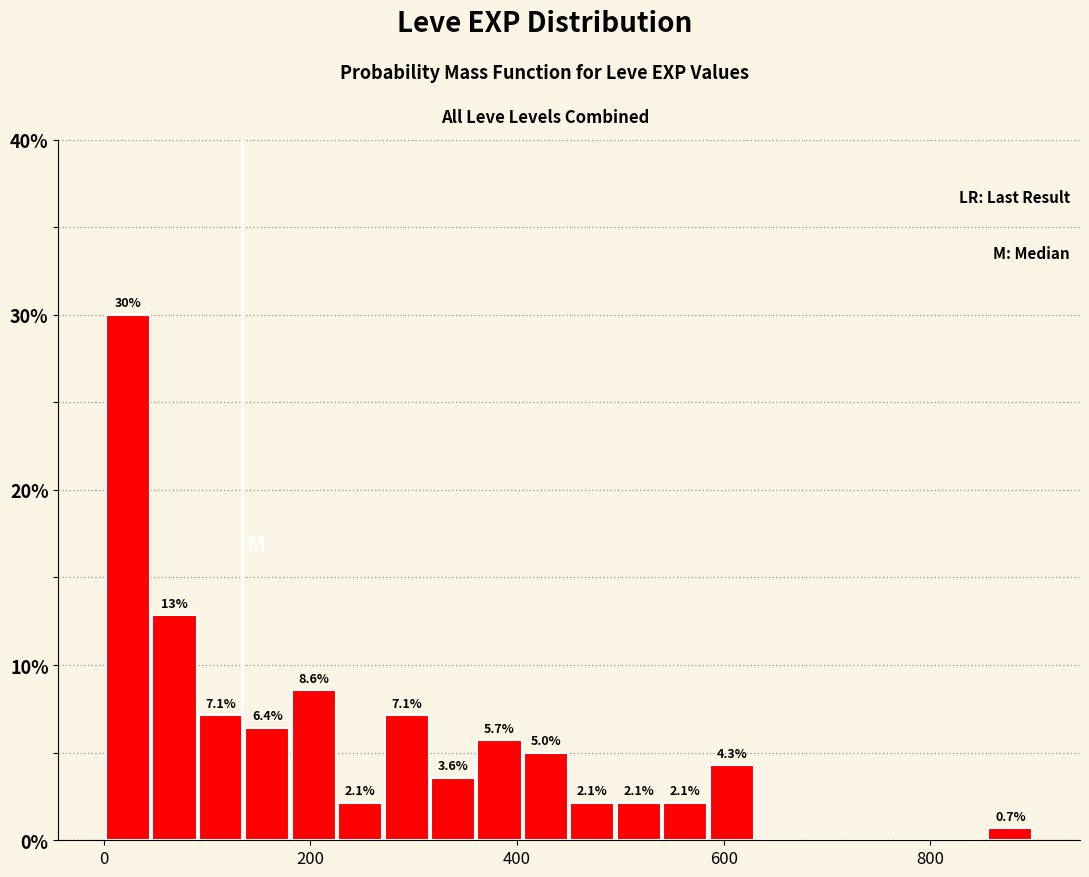

Around what value on the x-axis is the tallest bar? Give the approximate position of its centre, as read against the axis.

20